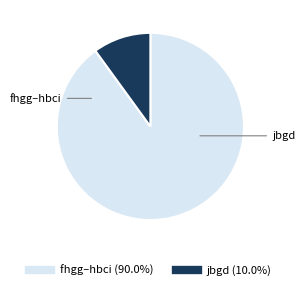

How many slices are in this pie chart?

2